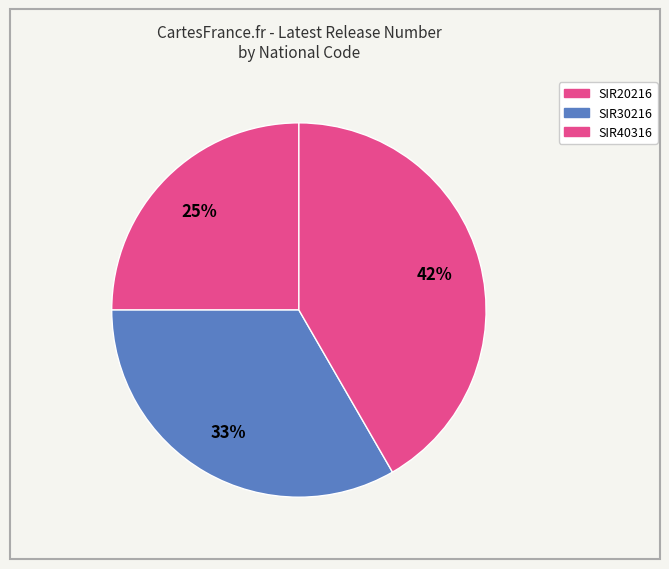

What is the ratio of the value at SIR30216 to the value at SIR40316?

0.8